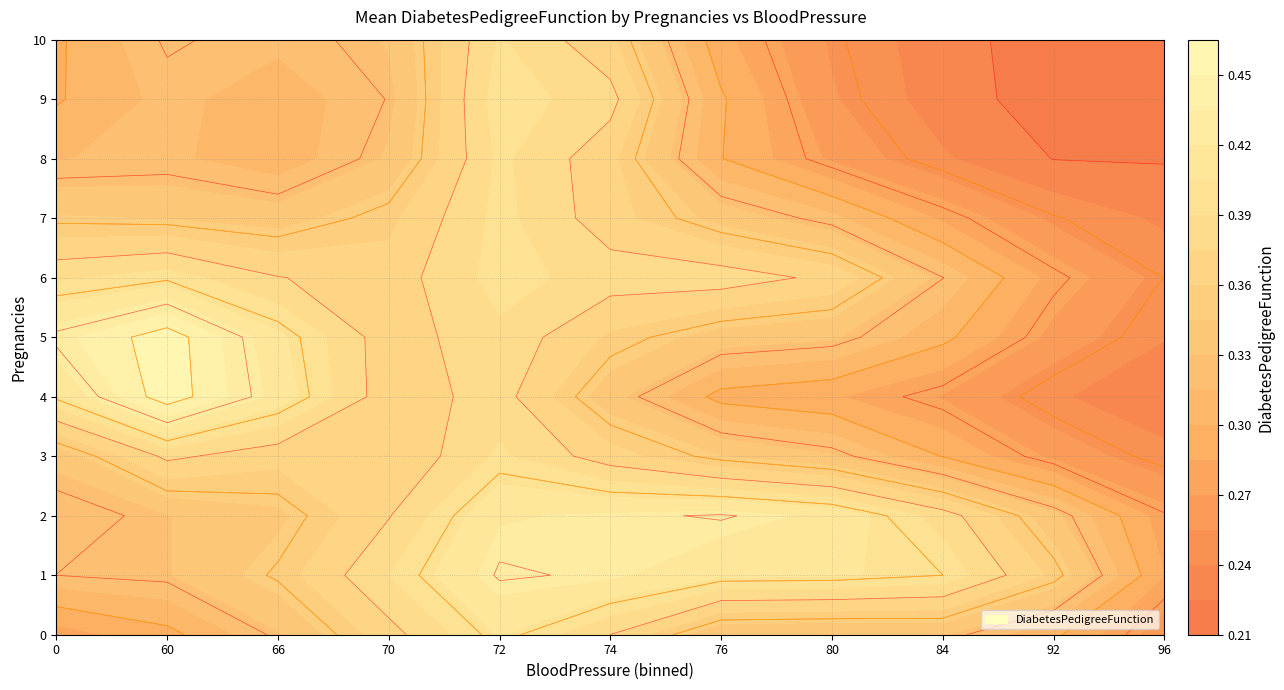

Is it true that 8 equals 0.3 at 80?

True